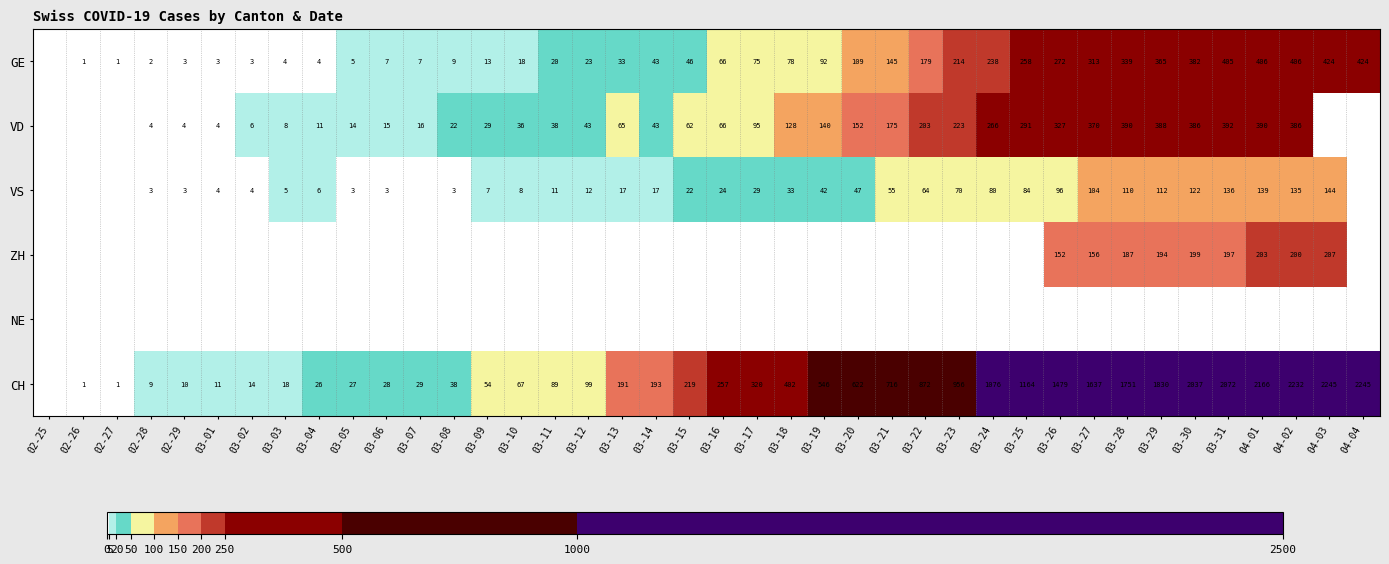

Is the value of GE at 03-26 greater than the value of ZH at 03-31?

Yes